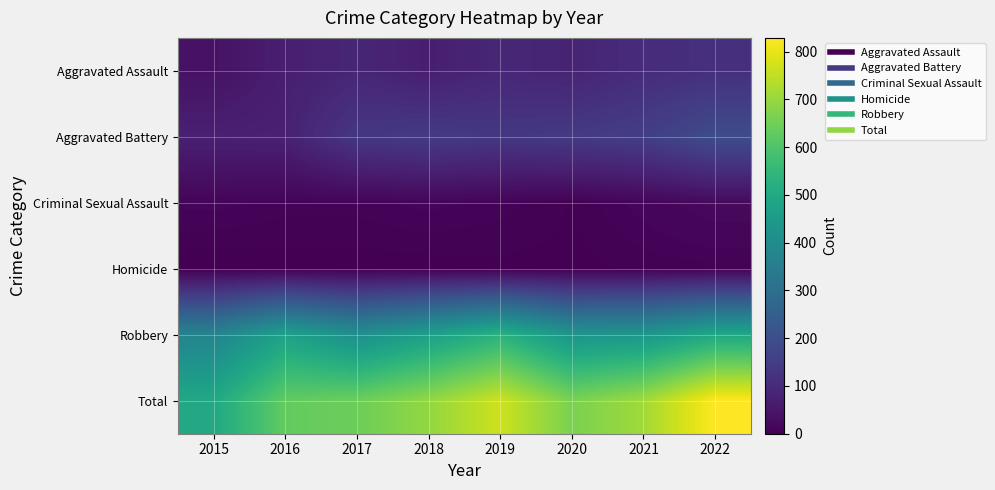

What is the difference between the highest and lowest values at 2017?

643